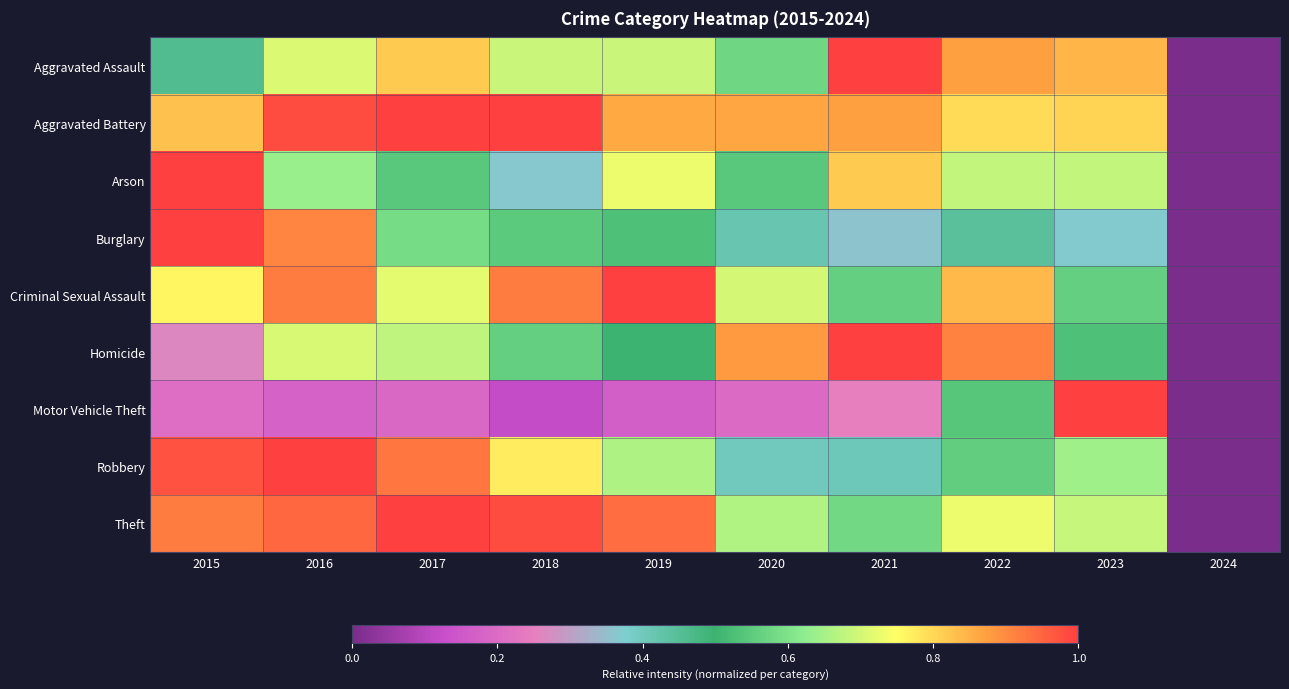

At how many categories does at least one series exceed 0?

9